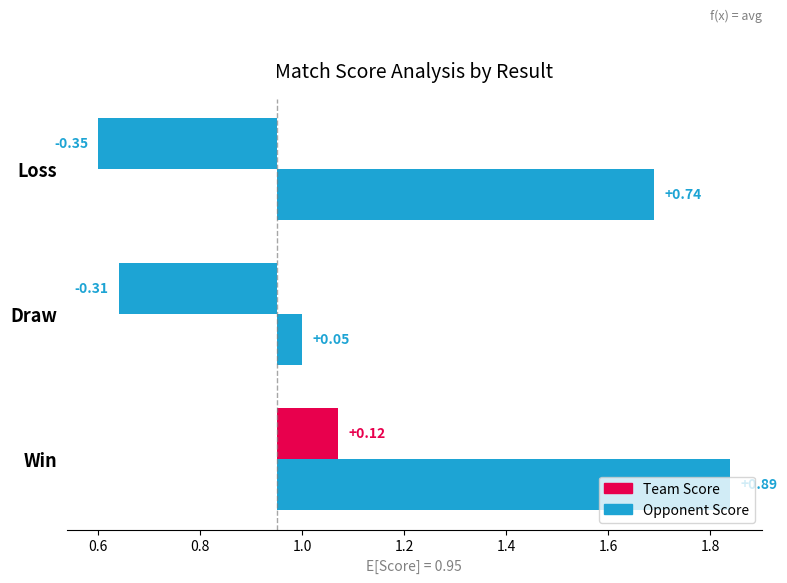

Is the value of Team Score at Loss greater than the value of Opponent Score at Draw?

No